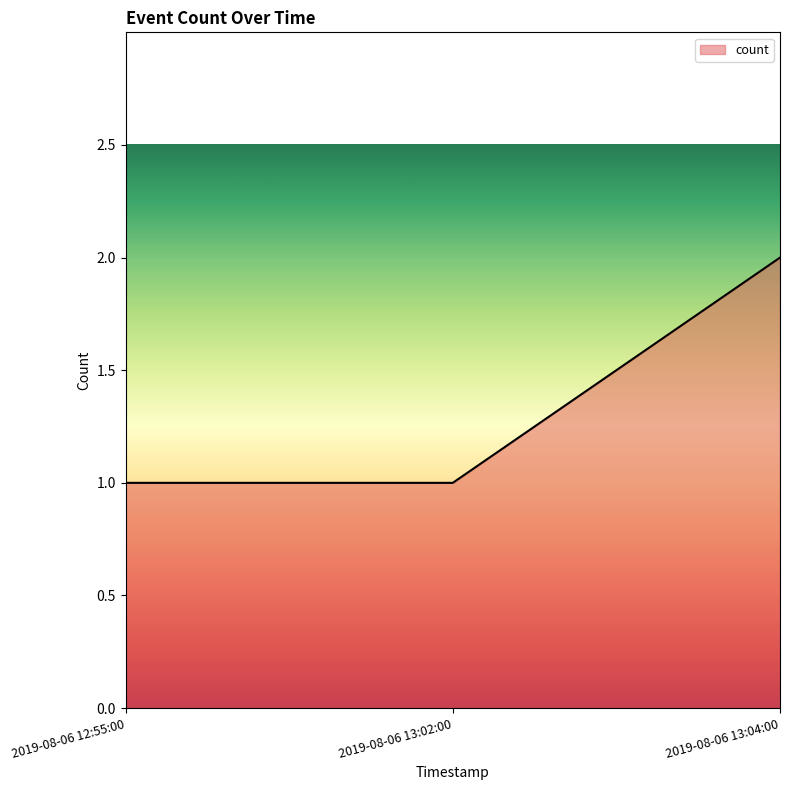

What is the smallest value displayed?

1